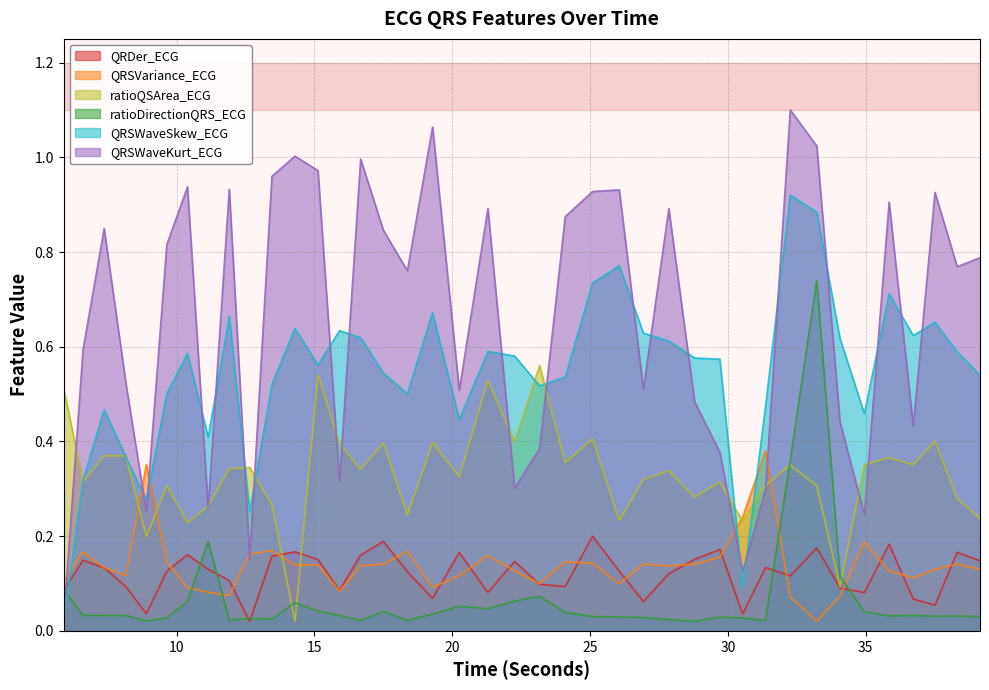

True or false: QRSVariance_ECG has more than 0 interior local peaks.

True